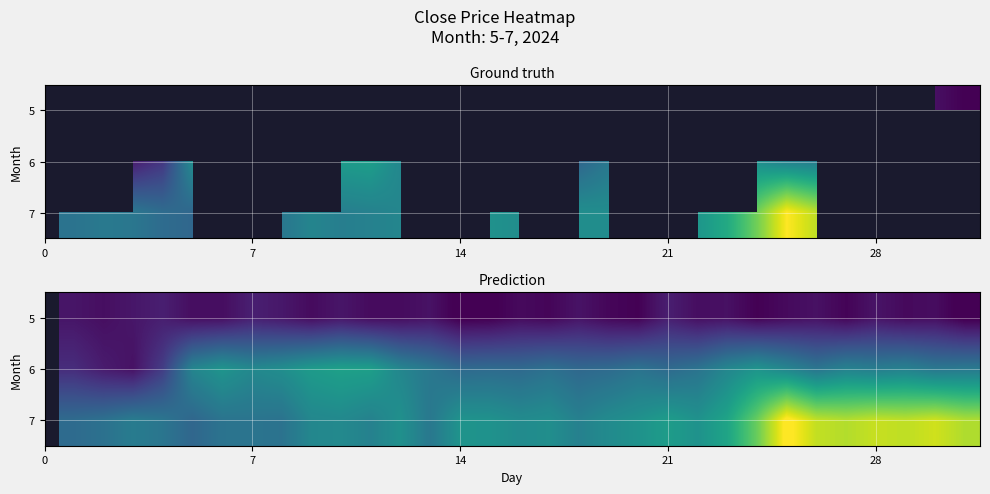

How many series are shown in this chart?

3